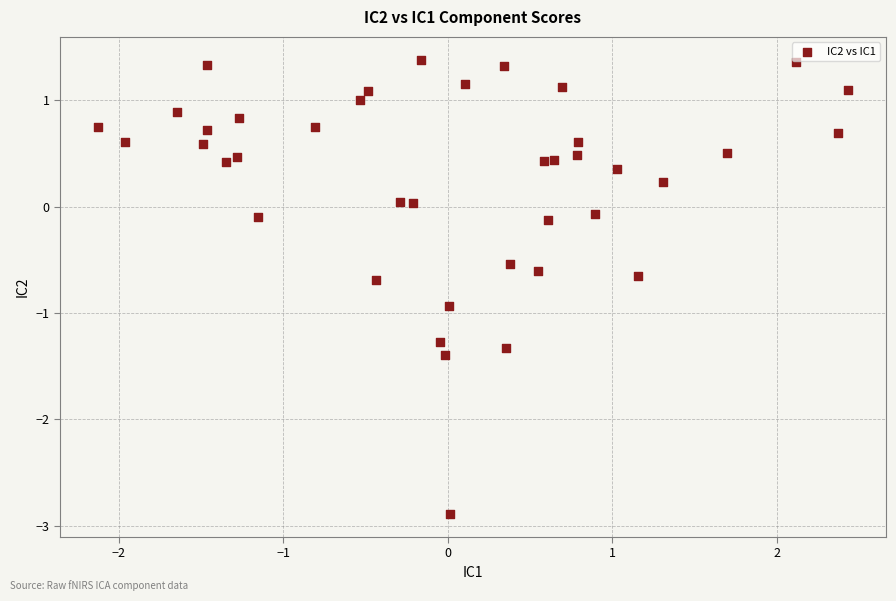

What is the range of Y values (max minus min)?

4.3